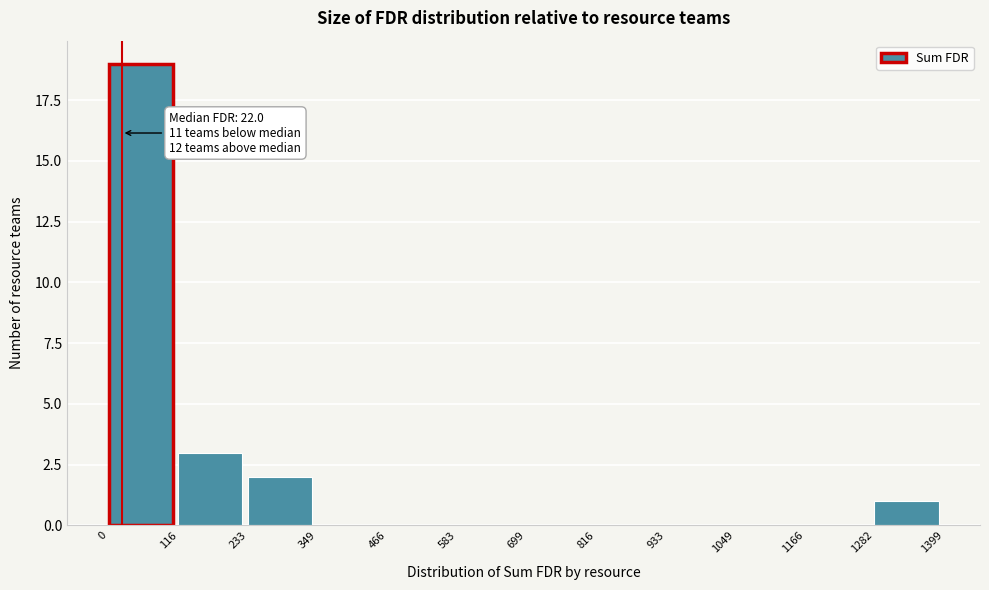

Over which range of the x-axis is the bar tallest?

0 to 116